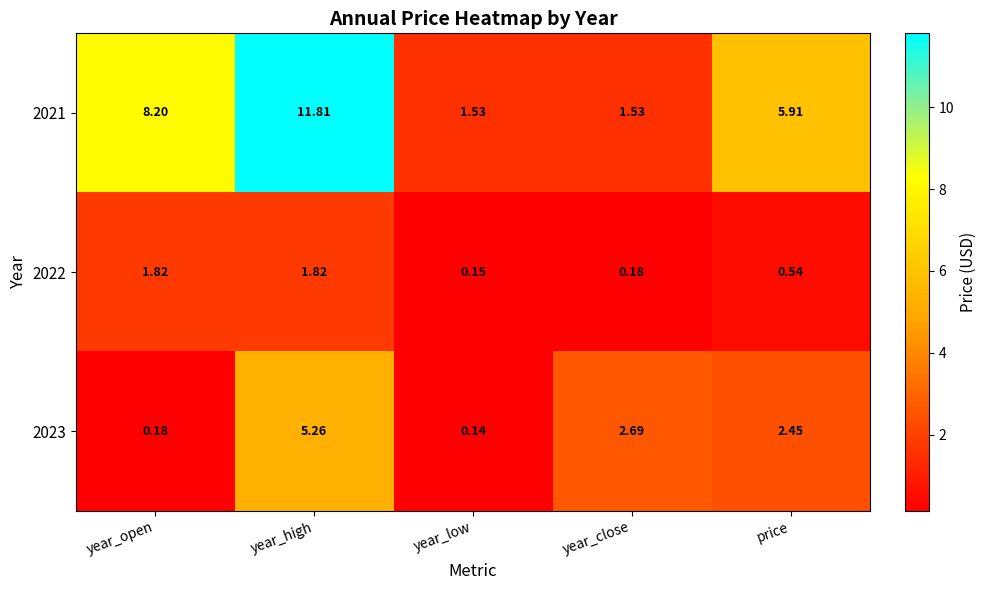

Which label corresponds to the smallest value in the chart?

year_low